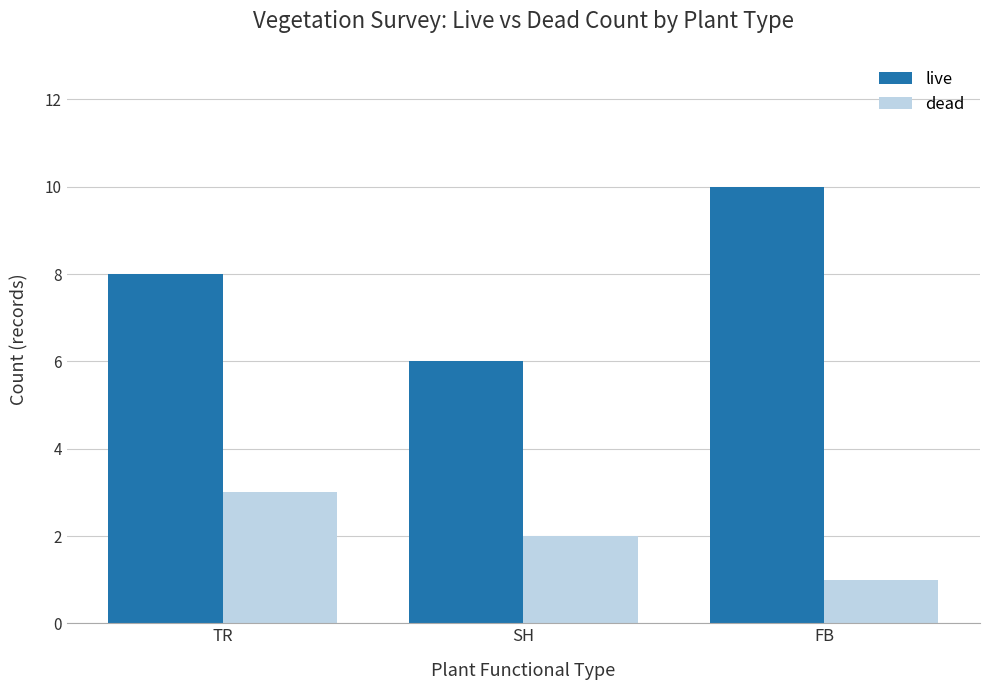

What is the difference between the highest and lowest values at FB?

9